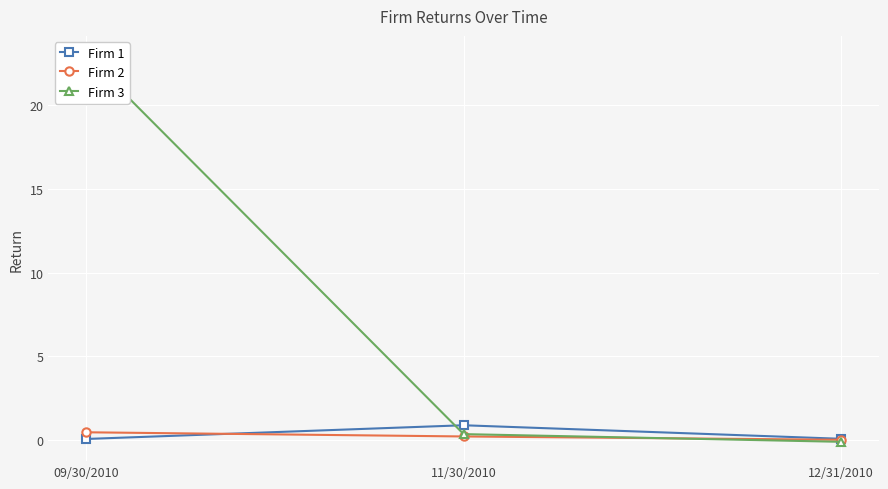

Which category has the highest value in the Firm 2 series?

09/30/2010